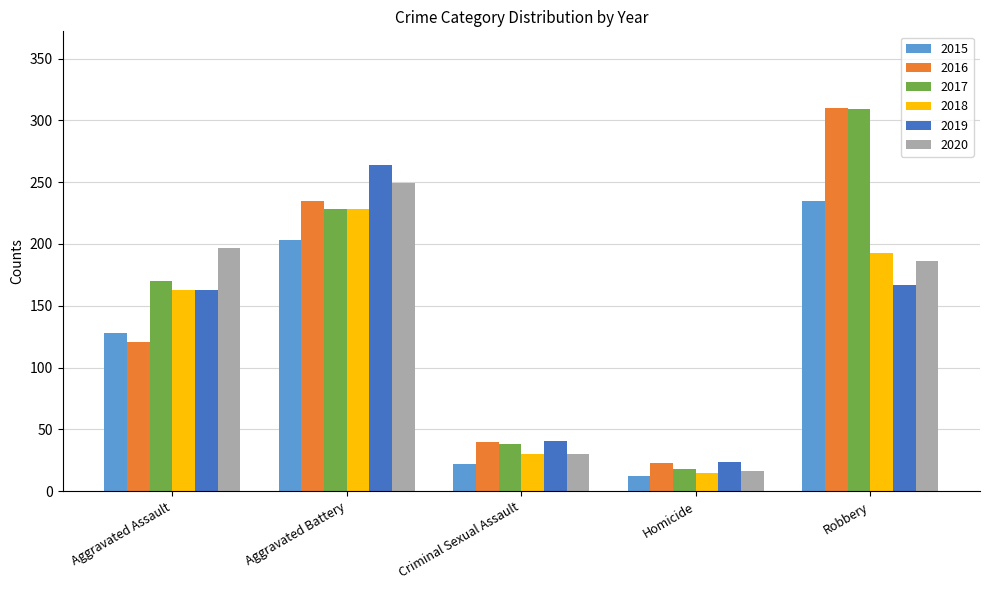

What is the spread (max minus min) of values at Homicide?

12